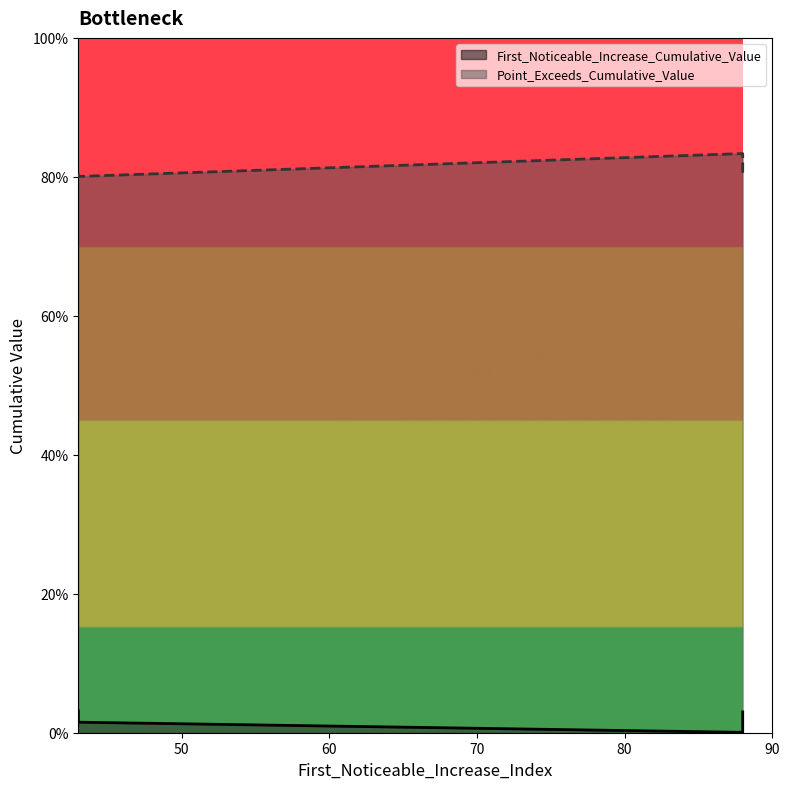

The Point_Exceeds_Cumulative_Value series shows 0.4 at 43. True or false?

False